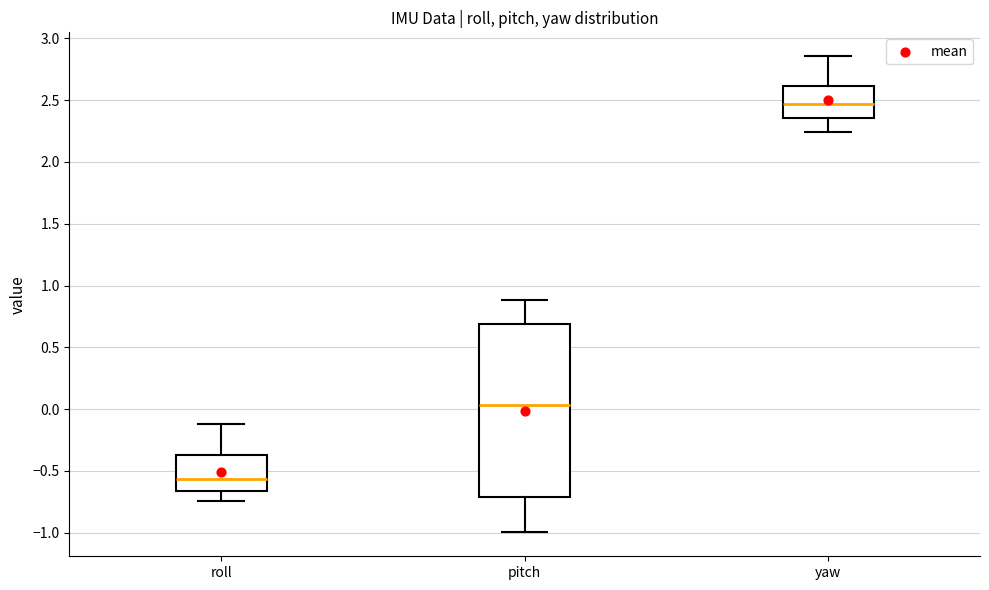

Where does the lower whisker of the box for pitch end on the y-axis? The values are not printed on the chart, so give them approximately, as read against the axis.

-1.00